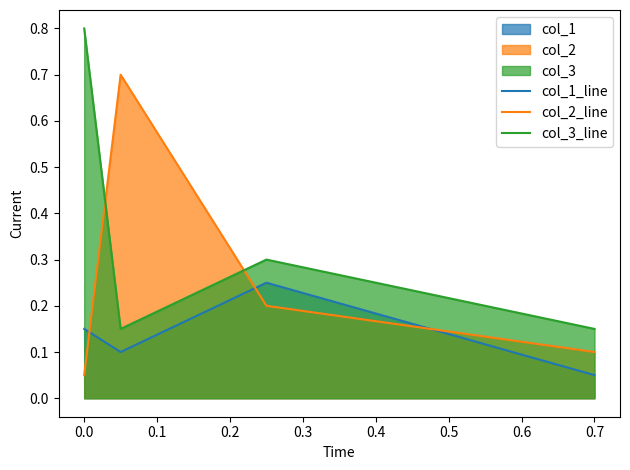

How many distinct data groups are displayed?

3